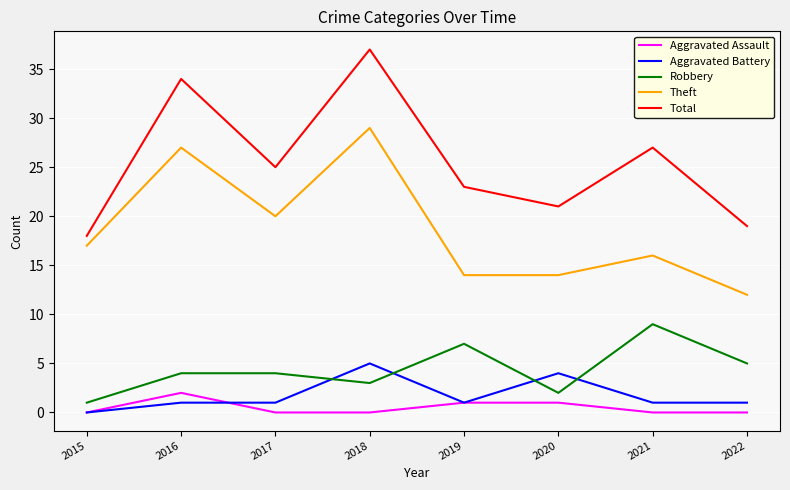

What is the spread (max minus min) of values at 2020?

20